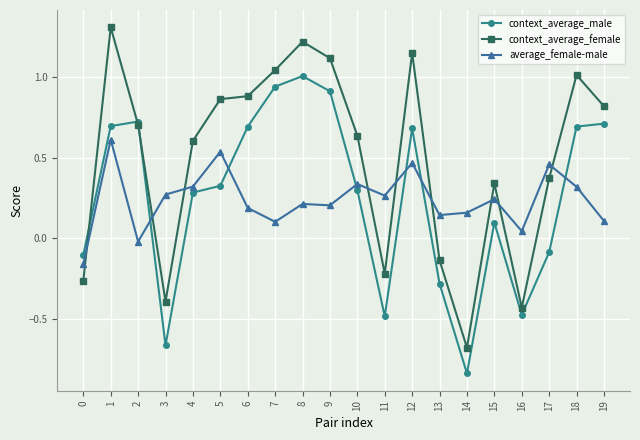

Where is the first local maximum for context_average_male?

2